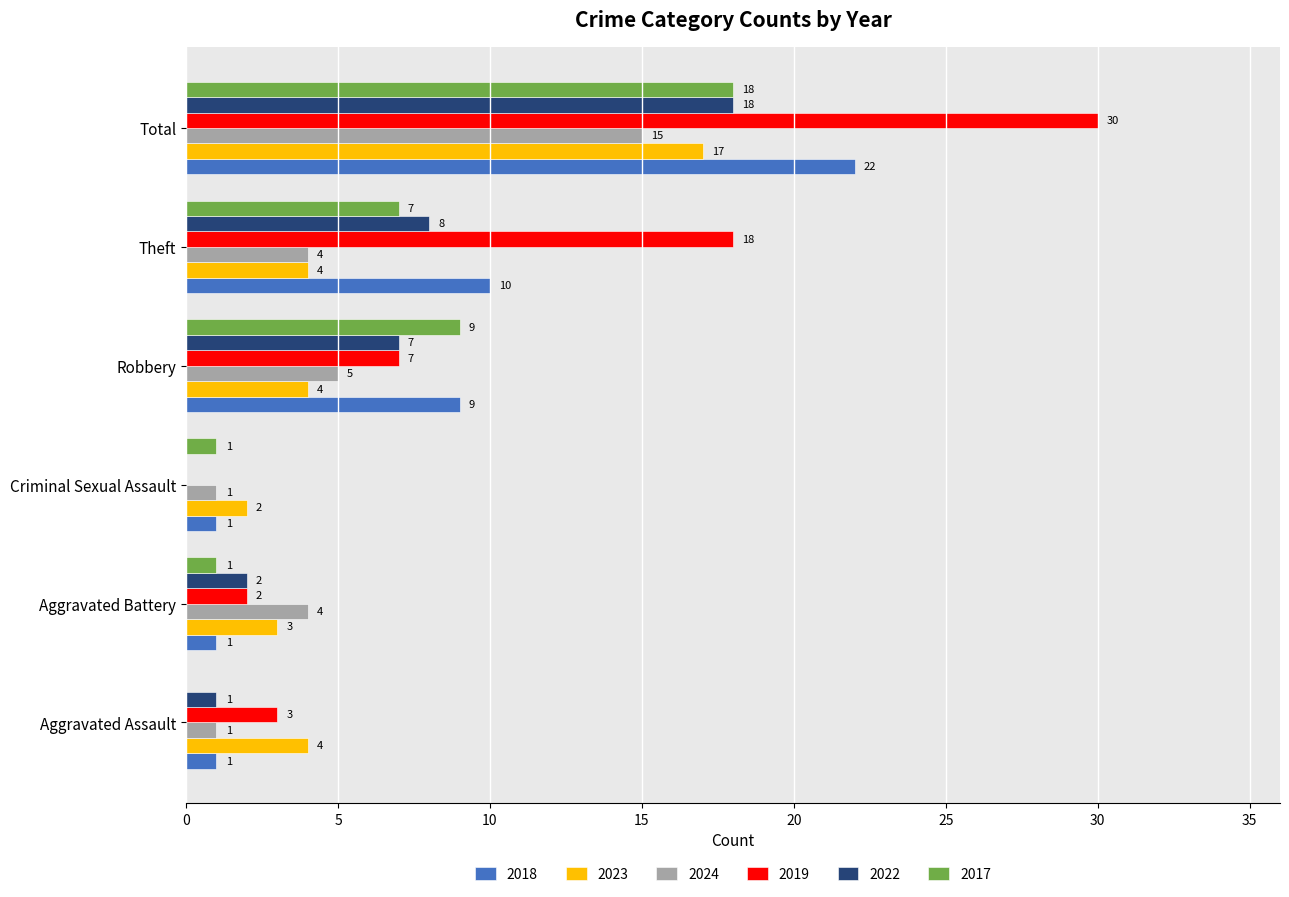

Where is 2017 nearest to the value 9?

Robbery